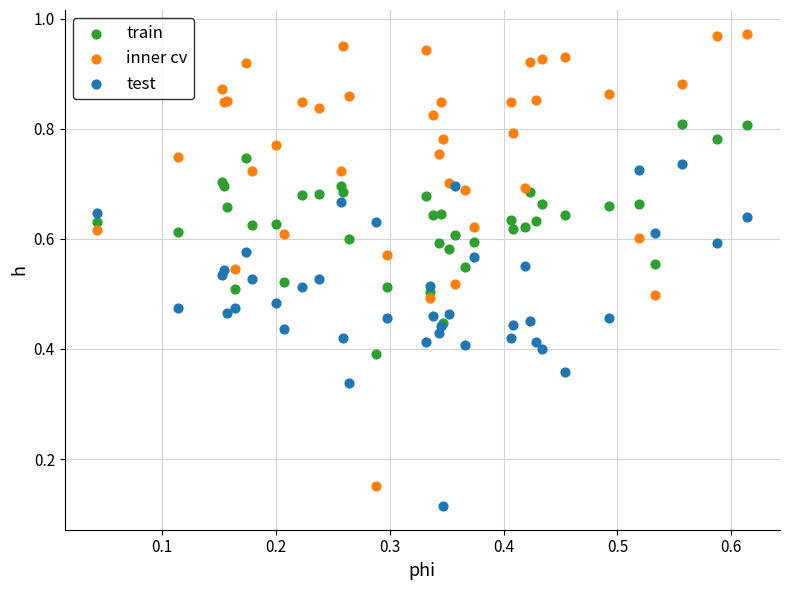

Which series reaches the maximum Y coordinate?

inner cv